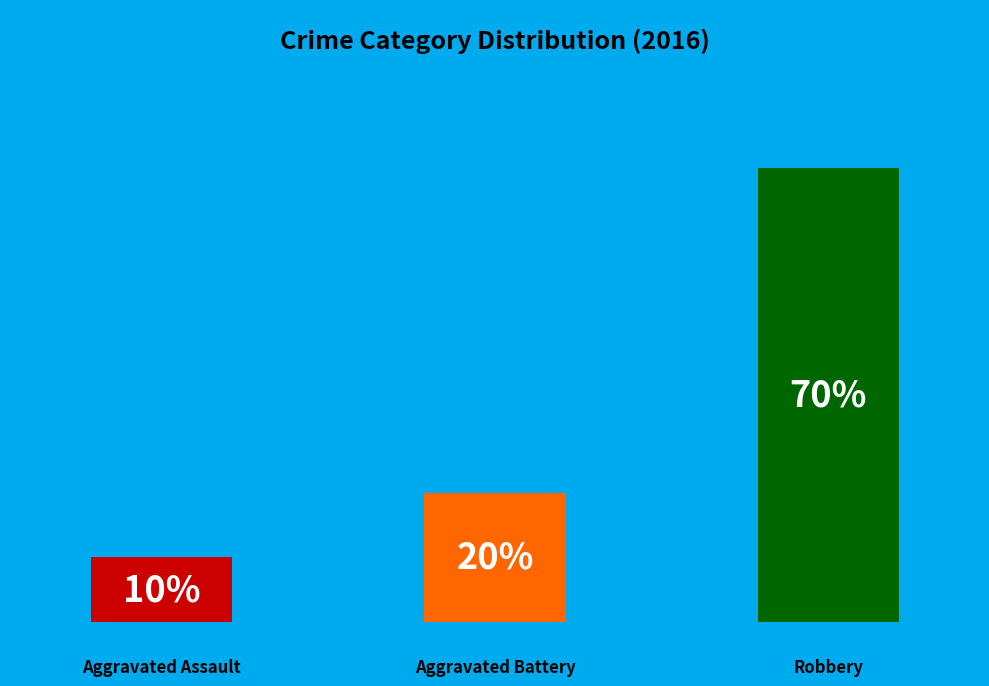

Is there a majority slice in this chart?

Yes